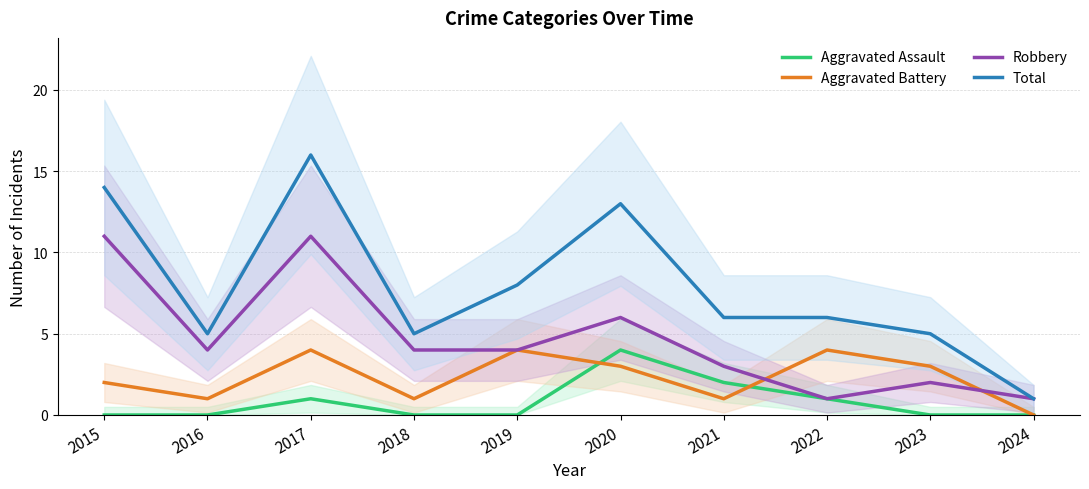

At 2016, list the series in order from smallest to largest.

Aggravated Assault, Aggravated Battery, Robbery, Total